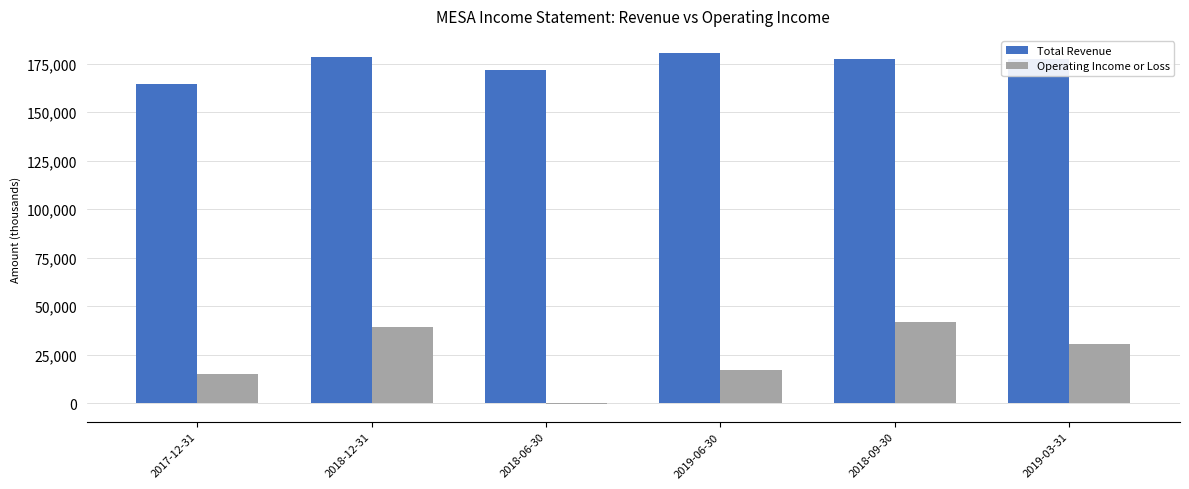

What is the greatest value displayed?

180200